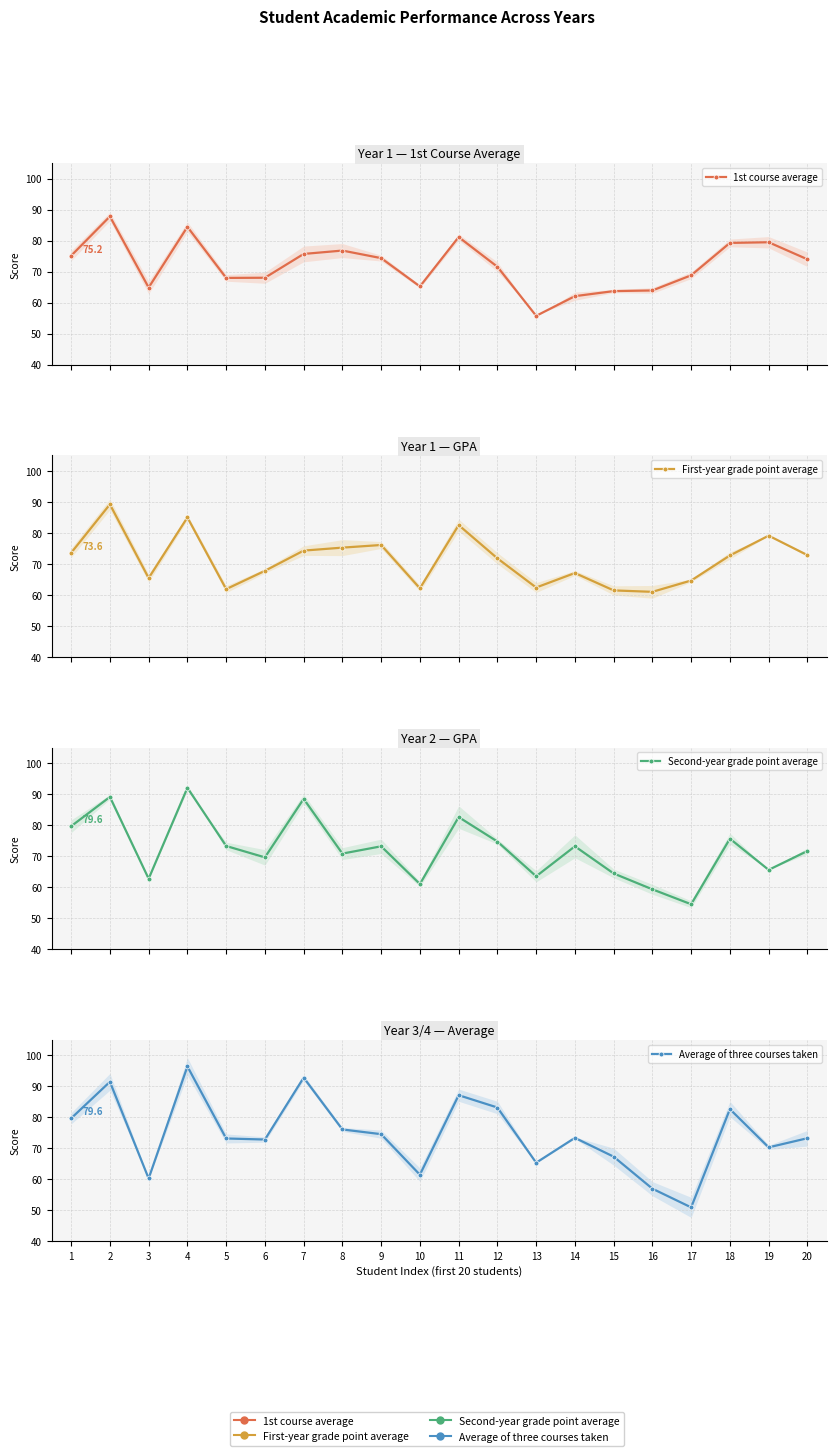

Reading left to right, what are all the values shown in this chart?

1st course average: 75.2	87.8	64.9	84.5	68.0	68.0	75.7	76.8	74.4	65.2	81.2	71.6	55.8	62.1	63.7	64.0	68.8	79.3	79.5	74.0
First-year grade point average: 73.6	89.2	65.4	85.0	61.9	67.8	74.3	75.2	76.1	62.1	82.5	71.8	62.4	67.0	61.4	61.0	64.6	72.7	79.1	72.8
Second-year grade point average: 79.6	89.1	62.7	92.0	73.2	69.6	88.5	70.8	73.1	61.0	82.6	74.7	63.5	73.1	64.4	59.3	54.5	75.6	65.5	71.6
Average of three courses taken: 79.6	91.4	60.2	96.4	73.1	72.8	92.8	76.0	74.5	61.5	87.1	83.1	65.3	73.3	67.3	56.9	50.9	82.6	70.3	73.2